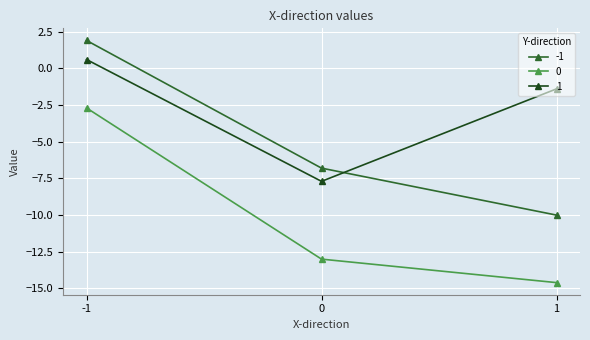

Between 0 and 1, which series saw the biggest shift?

1